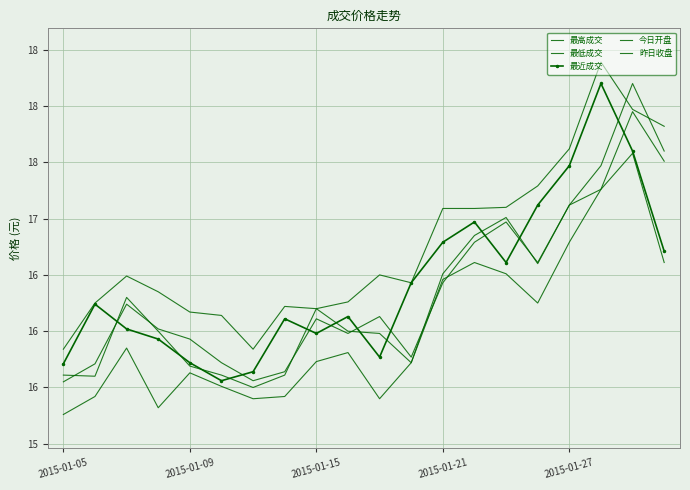

In 昨日收盘, how many points are higher than both neighbors (excluding endpoints)?

5